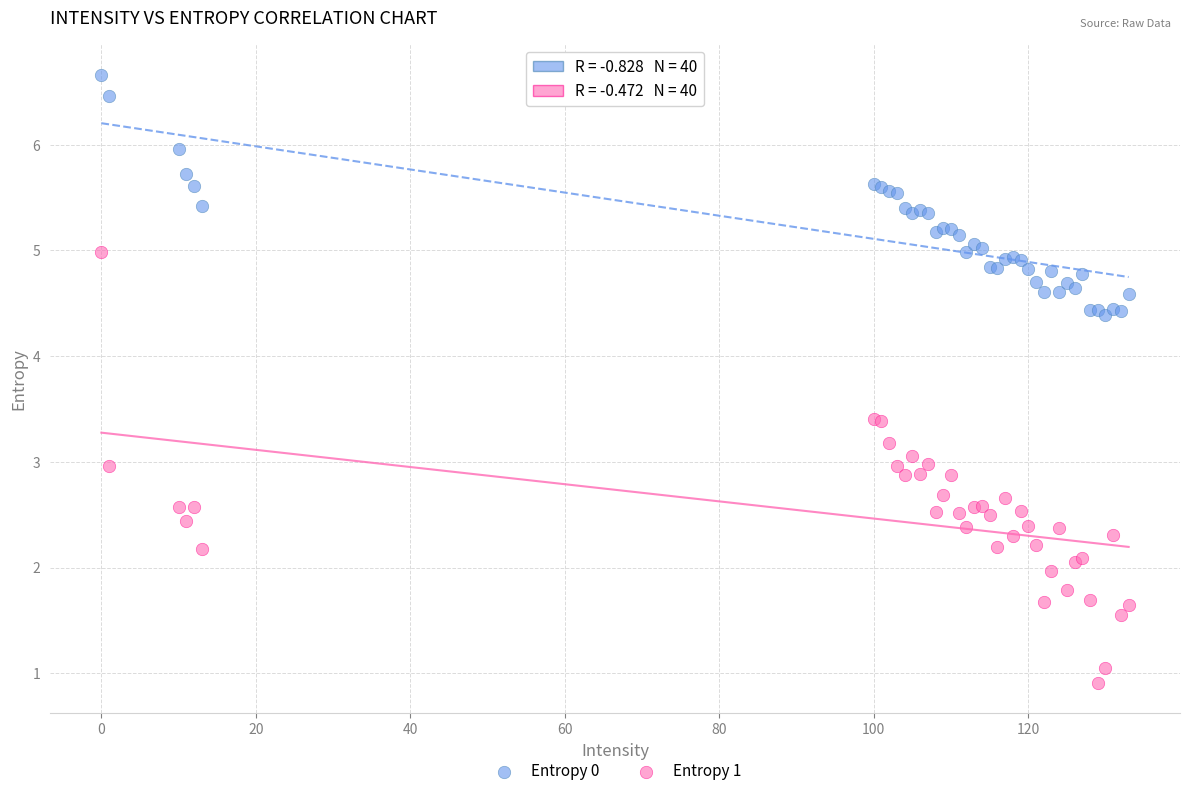

Which series reaches the maximum Y coordinate?

Entropy 0